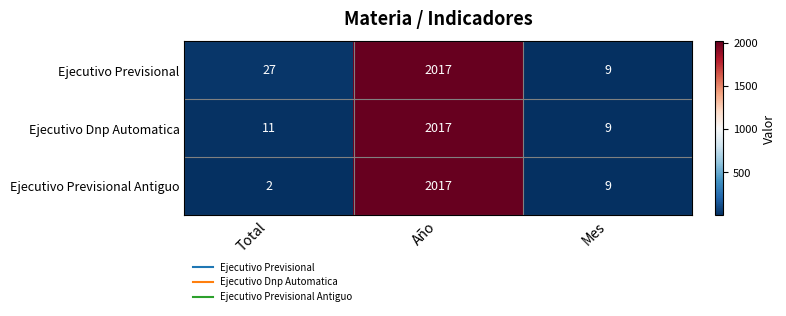

The value of Ejecutivo Previsional Antiguo at Mes is 9. True or false?

True